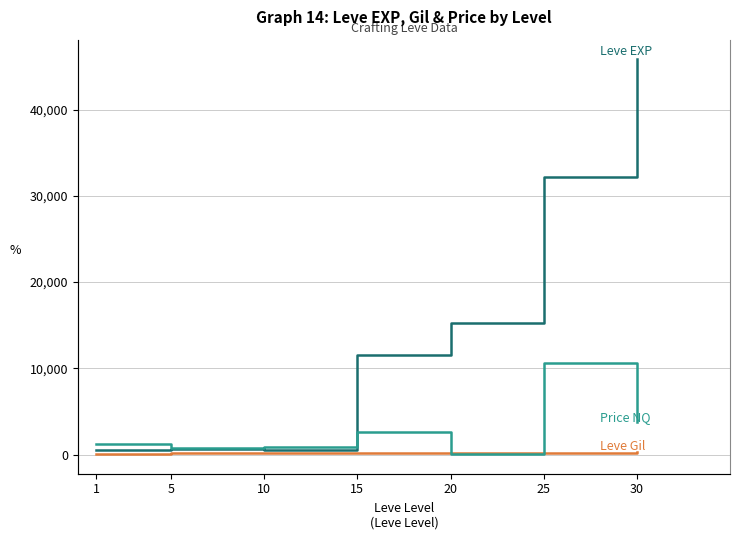

How many times do LevePriceNQ and Leve Gil cross each other?

2